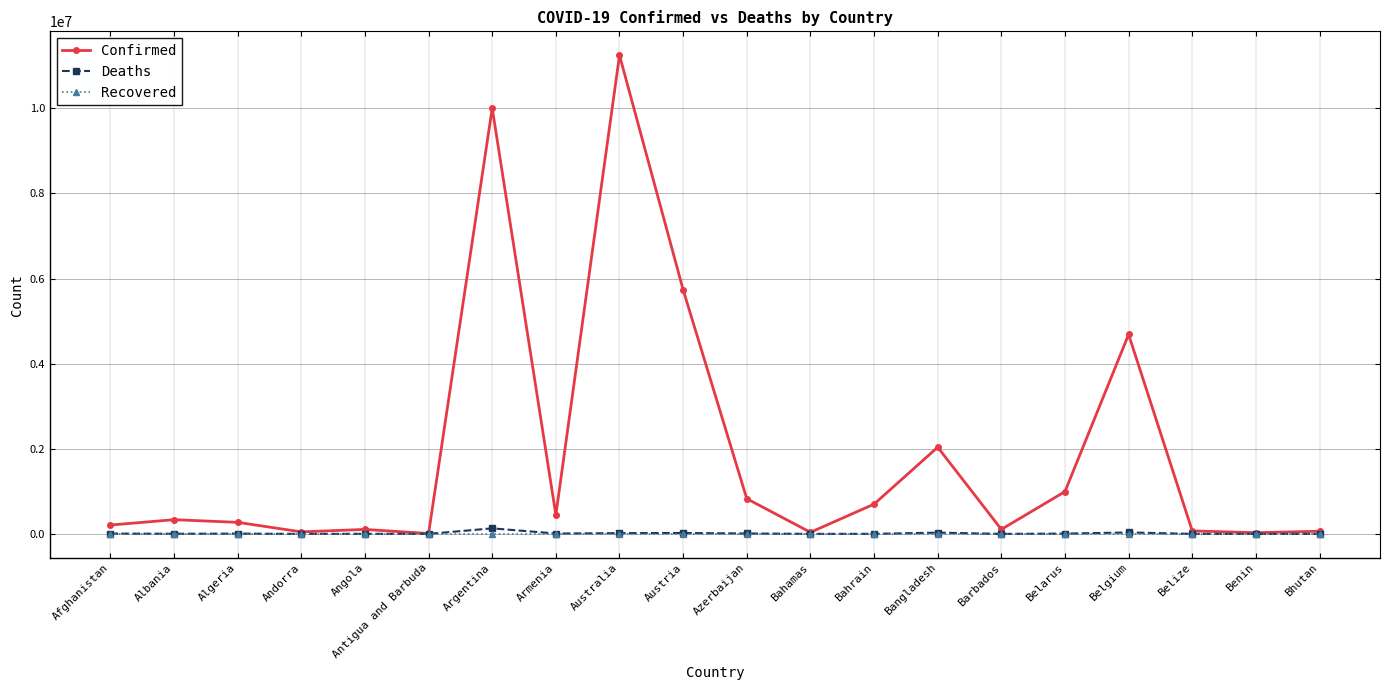

How many data points does each series have?

20